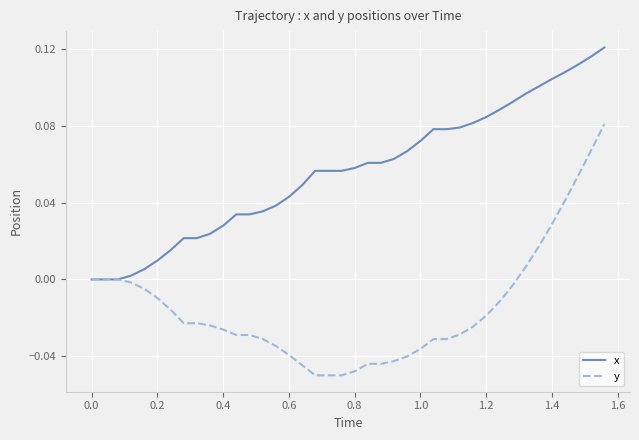

Rank the series by their average value, from highest to lowest.

x, y